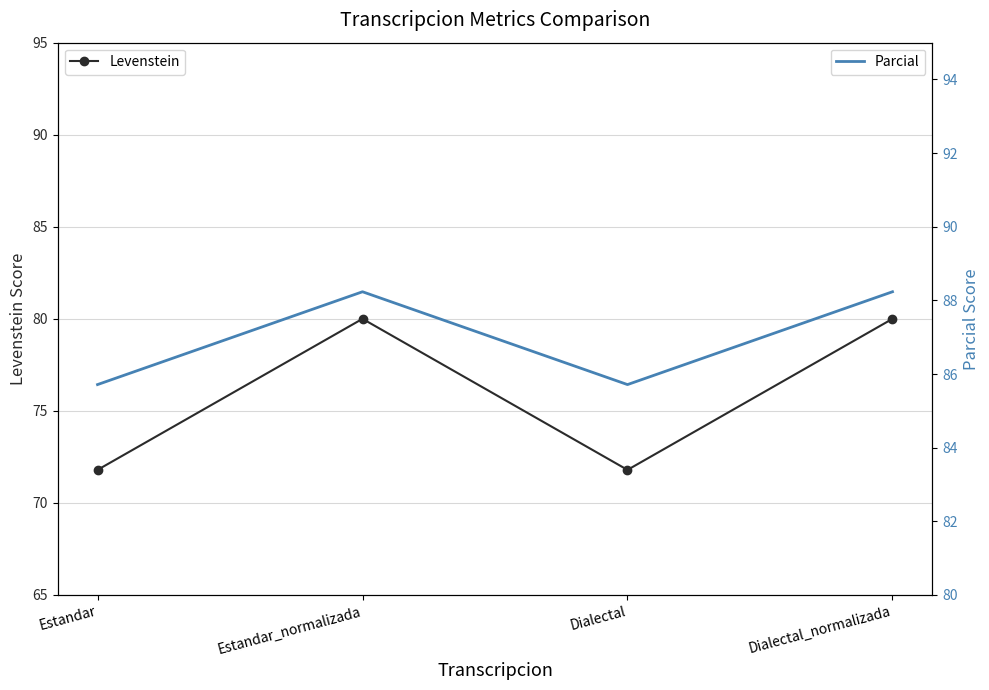

The value of Levenstein at Dialectal_normalizada is 80.0. True or false?

True